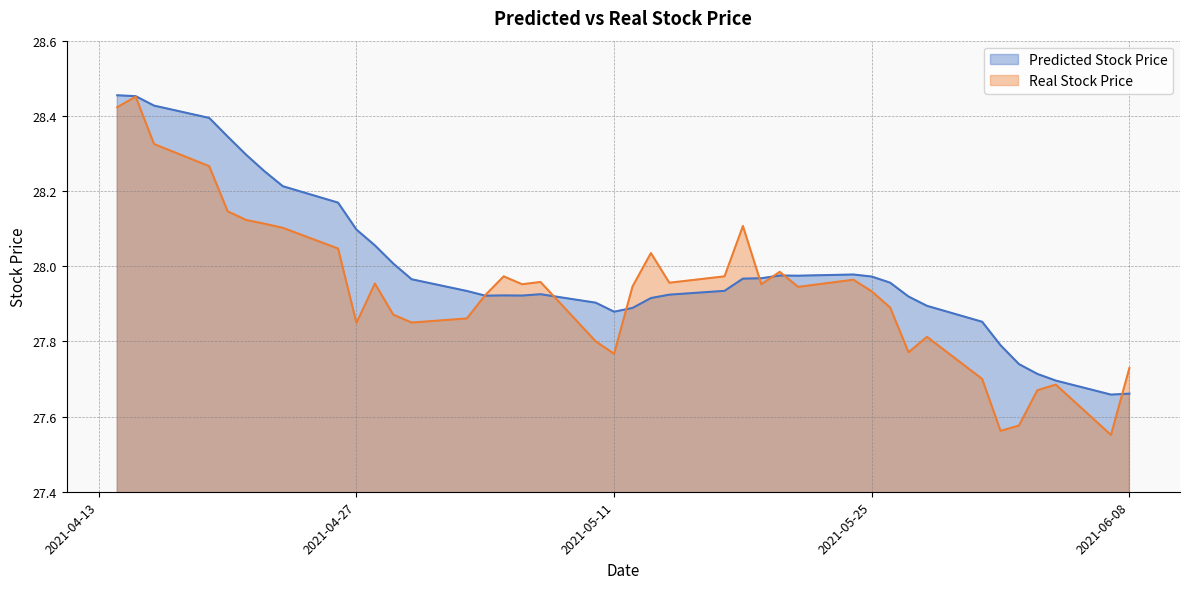

Rank the series by their average value, from lowest to highest.

Real Stock Price, Predicted Stock Price